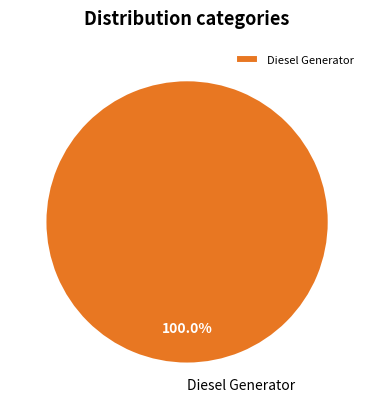

How many segments does this pie chart have?

1